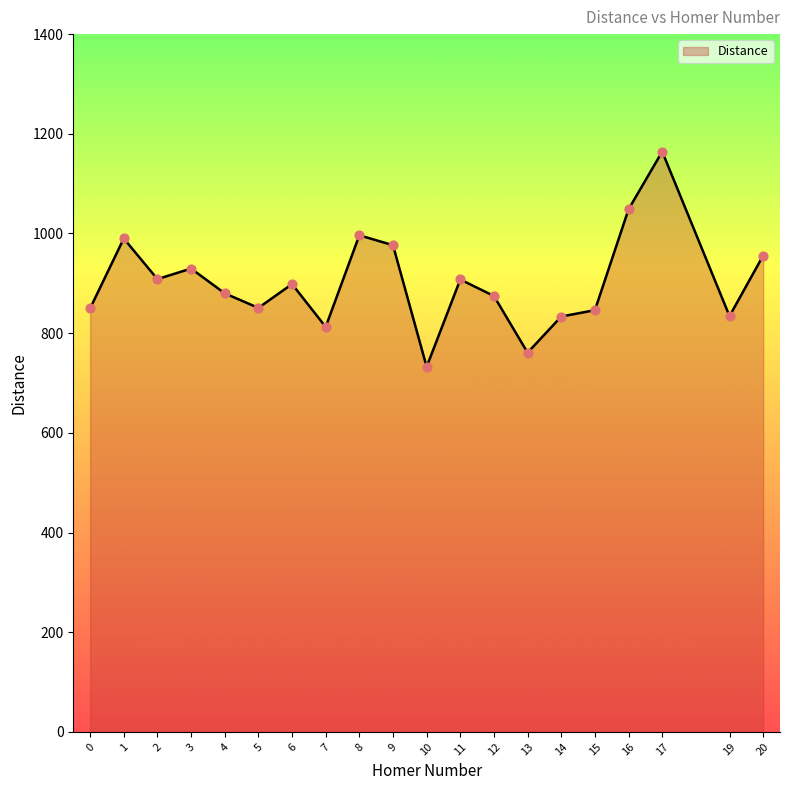

What is the ratio of the value at 20 to the value at 3?

1.0